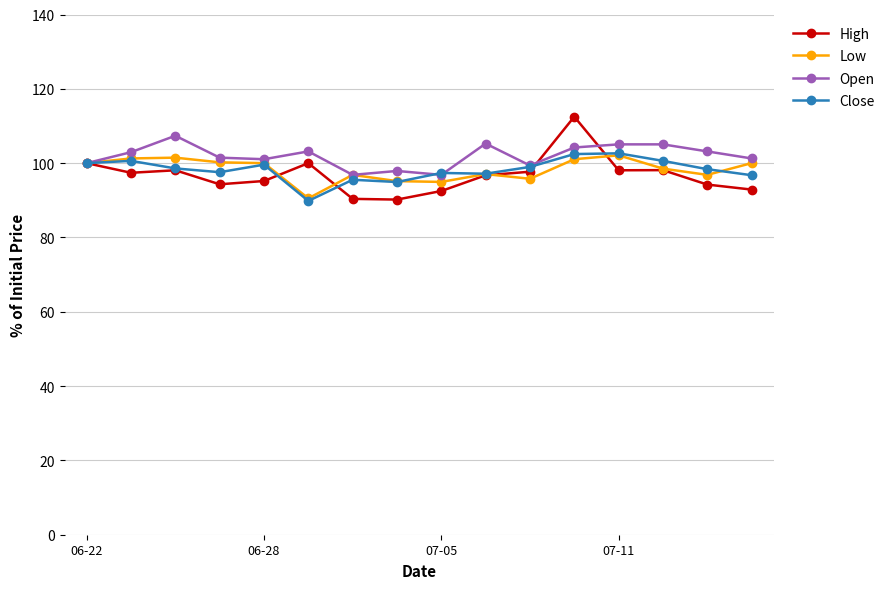

True or false: High has more than 0 points higher than both neighbors.

True